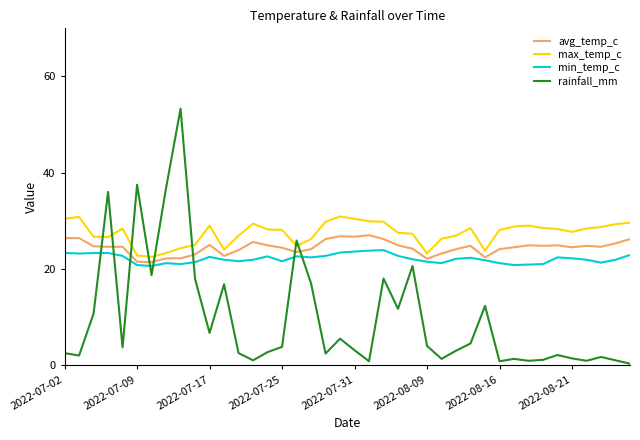

How many intersections are there between min_temp_c and rainfall_mm?

8